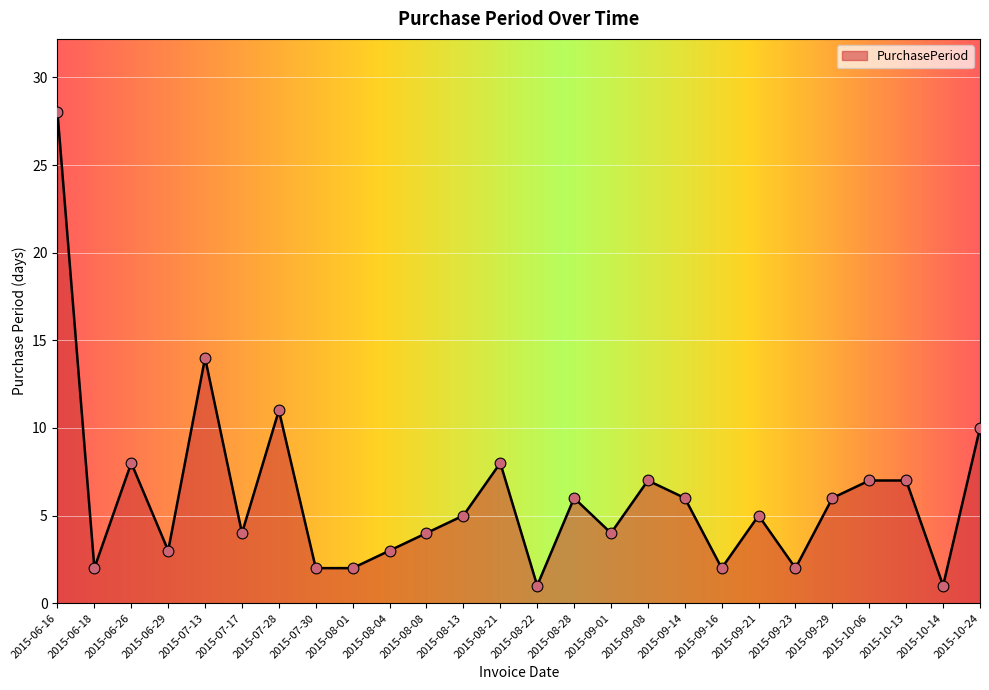

What is the change in value from 2015-08-22 to 2015-09-23?

+1